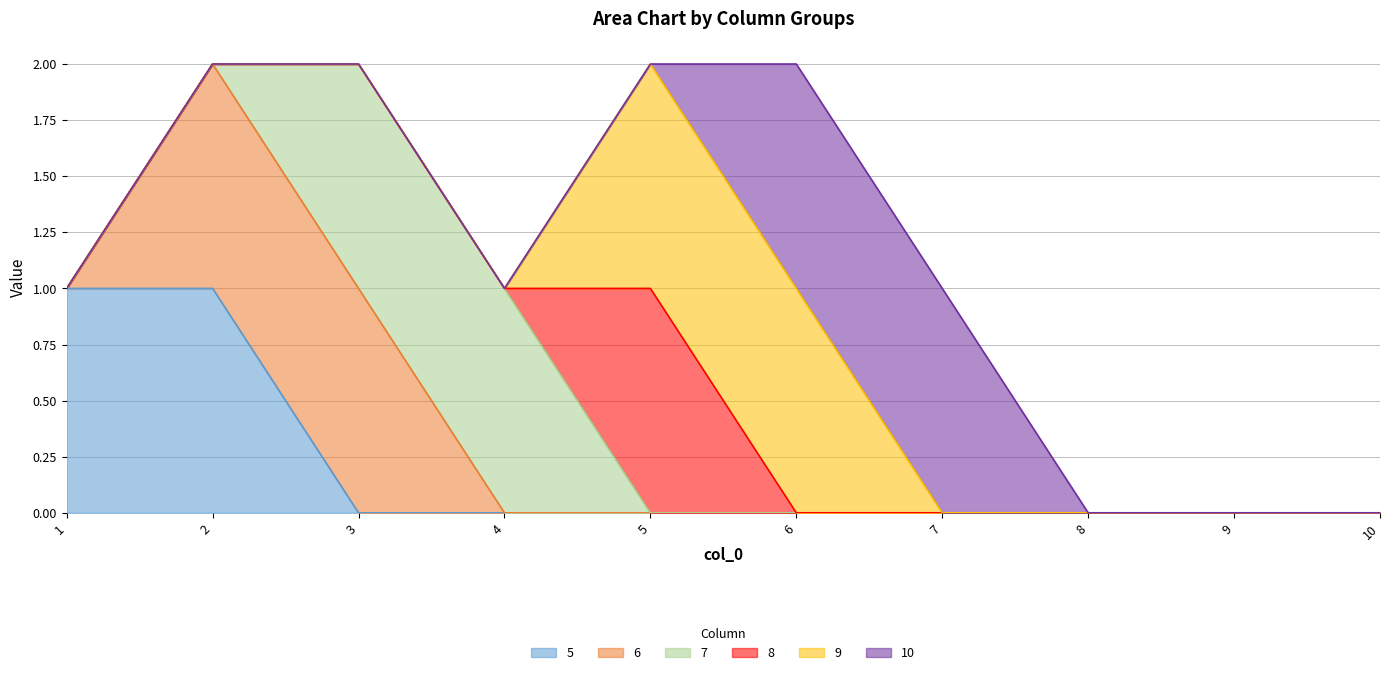

What are all the series names shown in the legend?

5, 6, 7, 8, 9, 10